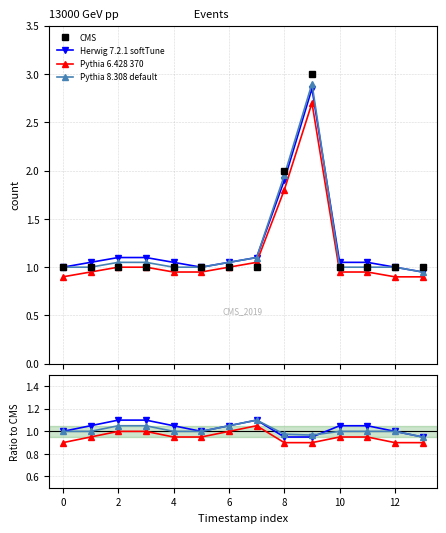

Is it true that Herwig 7.2.1 softTune equals 1.7 at 13?

False